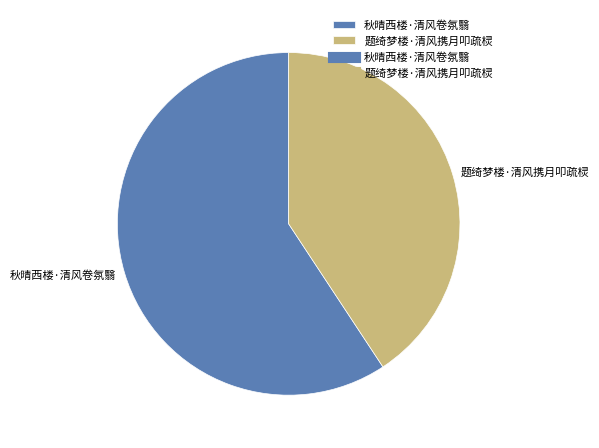

Do 秋晴西楼·清风卷氛翳 and 题绮梦楼·清风携月叩疏棂 together represent more than half of the pie?

Yes